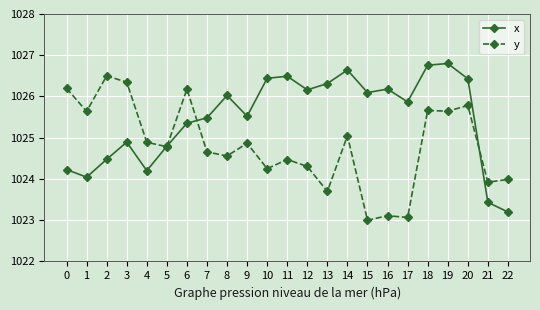

What is the difference between the maximum and second lowest values in the x series?

3.4